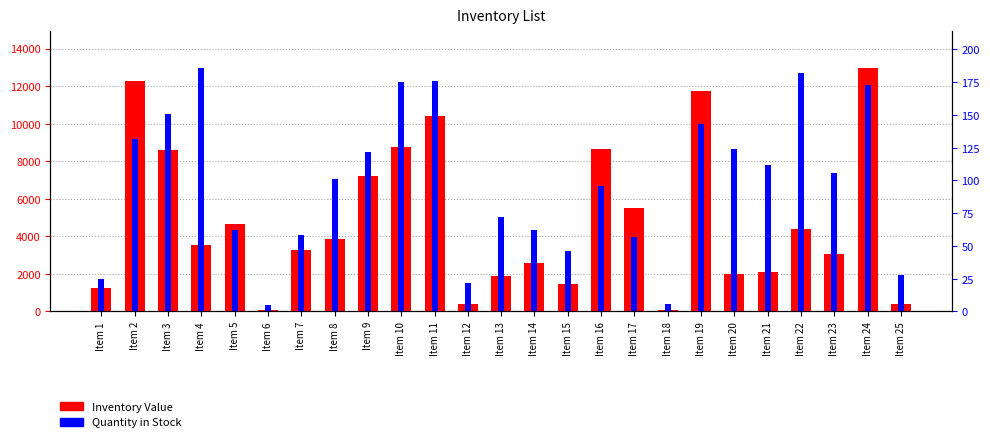

Read the Quantity in Stock value at Item 20, to the nearest 10.

120